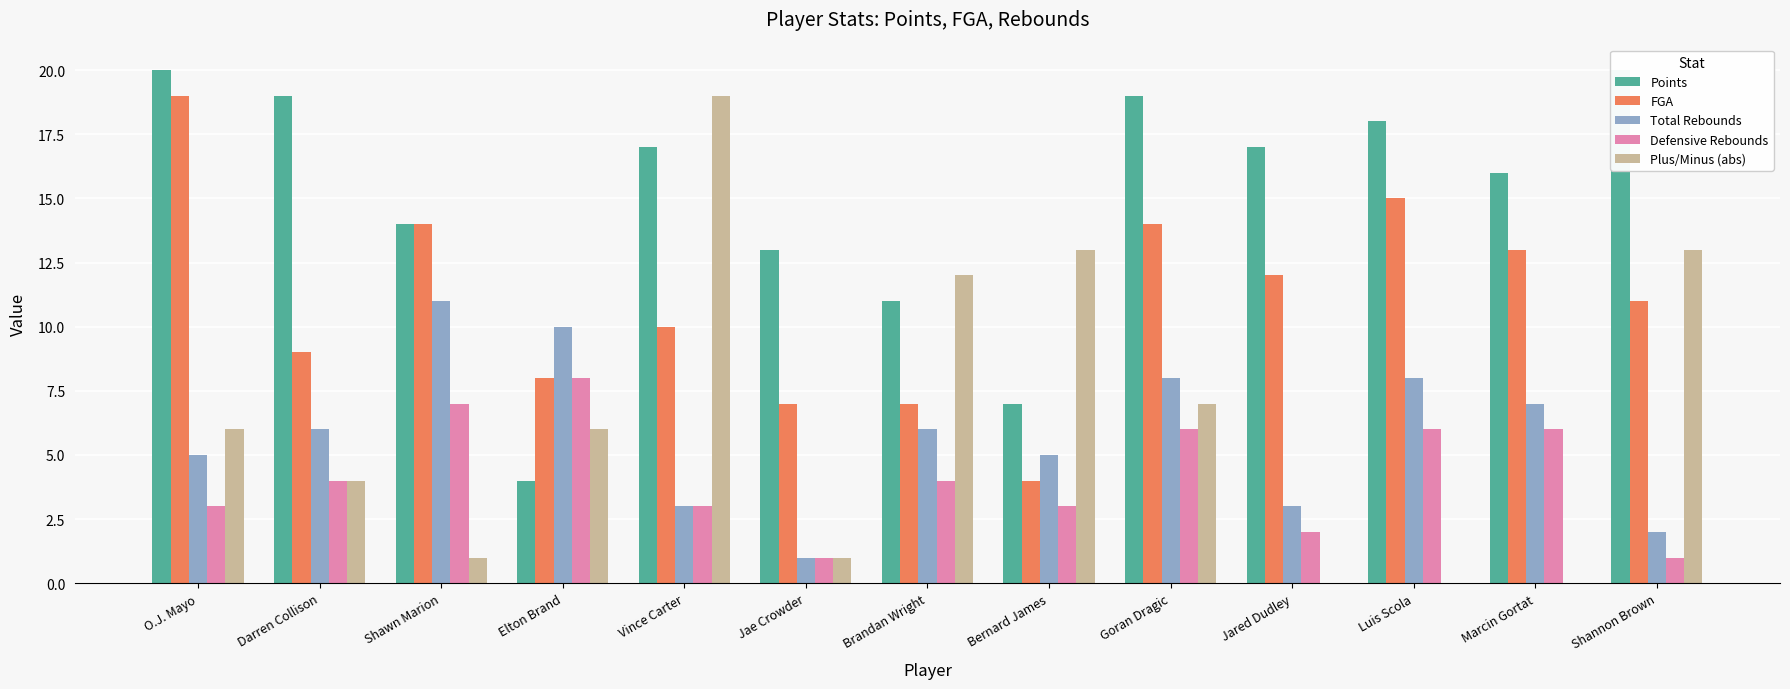

List the series in order of their peak value, lowest first.

Defensive Rebounds, Total Rebounds, FGA, Plus/Minus (abs), Points